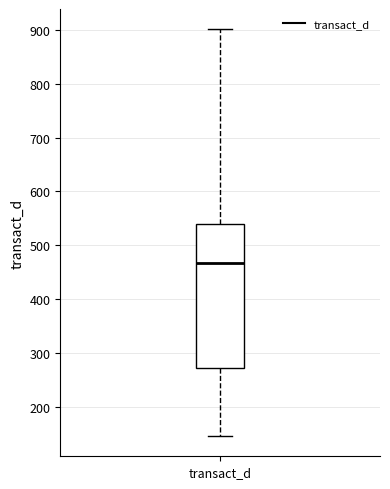

Transcribe this box plot: give where the median line is, the range the box spans, and where the two whiskers end, as read against the y-axis. The values are not printed on the chart, so give them approximately, as read against the axis.

median 470, box 270 to 540, whiskers 150 to 900